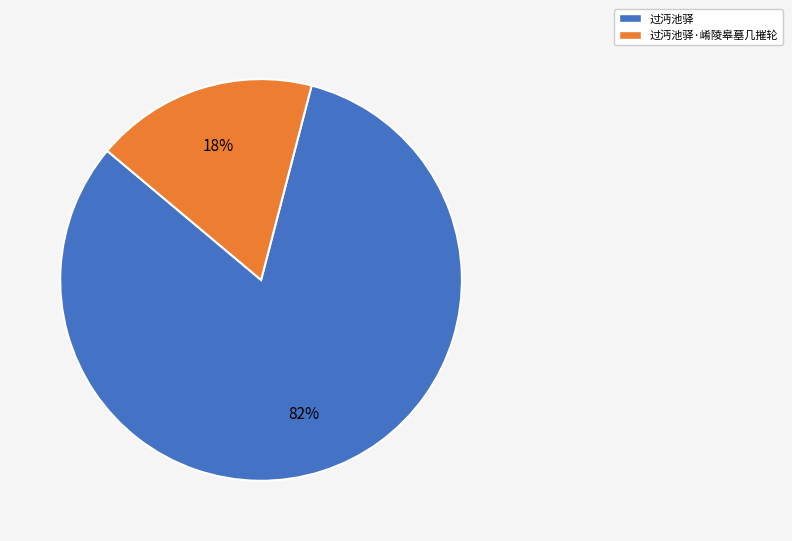

To the nearest percent, what is the difference between the largest and smallest slice percentages?

64%